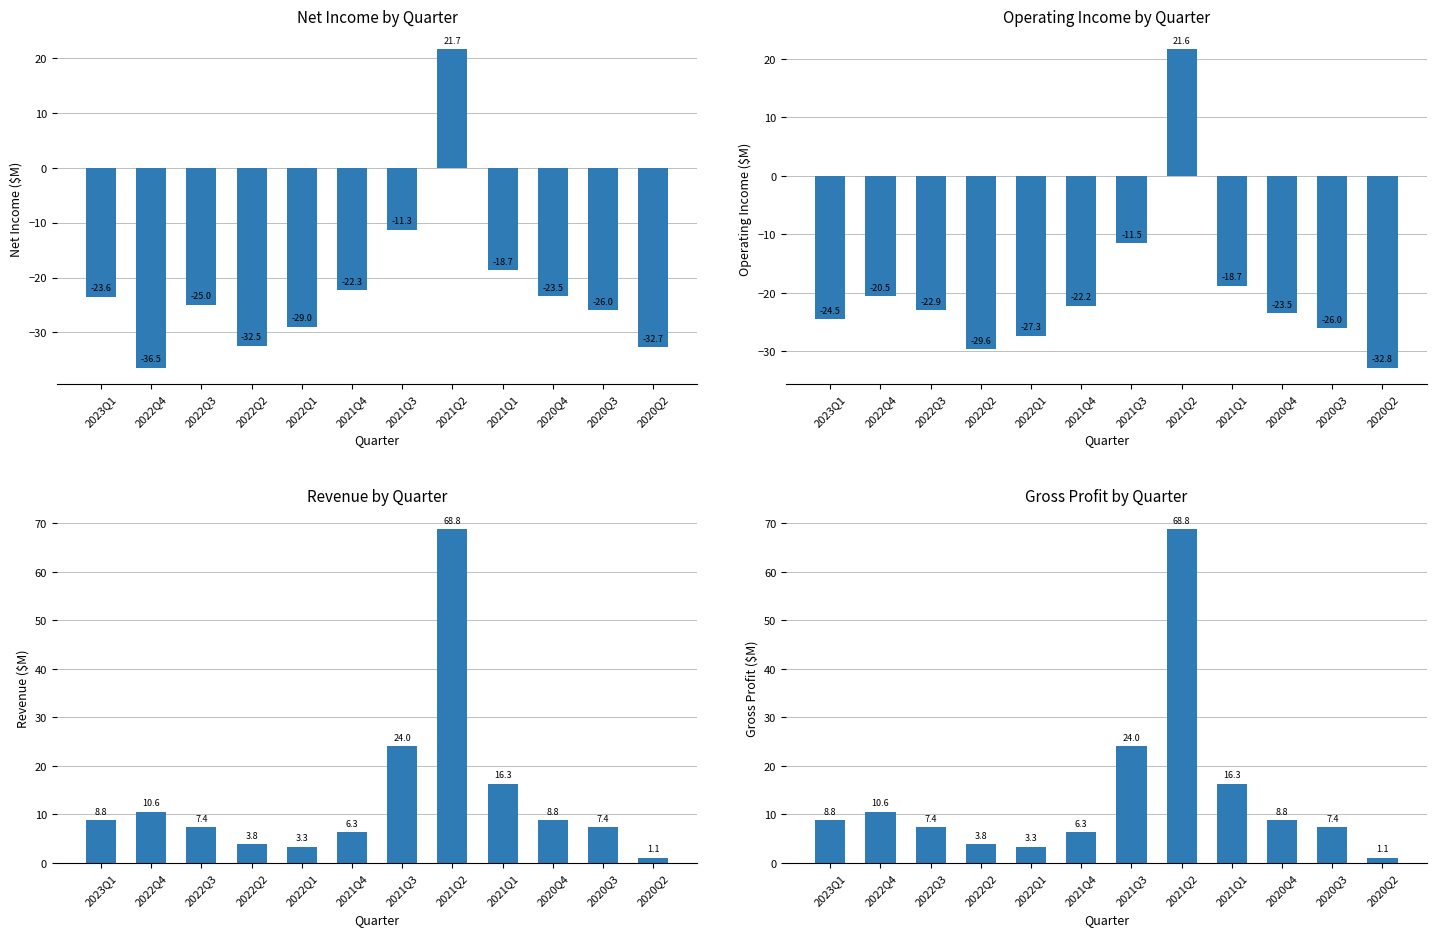

Reading left to right, transcribe all the data shown in this chart.

NetIncome: -23.6	-36.5	-25.0	-32.5	-29.0	-22.3	-11.3	21.7	-18.7	-23.5	-26.0	-32.7
OperatingIncome: -24.5	-20.5	-22.9	-29.6	-27.3	-22.2	-11.5	21.6	-18.7	-23.5	-26.0	-32.8
Revenue: 8.8	10.6	7.4	3.8	3.3	6.3	24.0	68.8	16.3	8.8	7.4	1.1
GrossProfit: 8.8	10.6	7.4	3.8	3.3	6.3	24.0	68.8	16.3	8.8	7.4	1.1